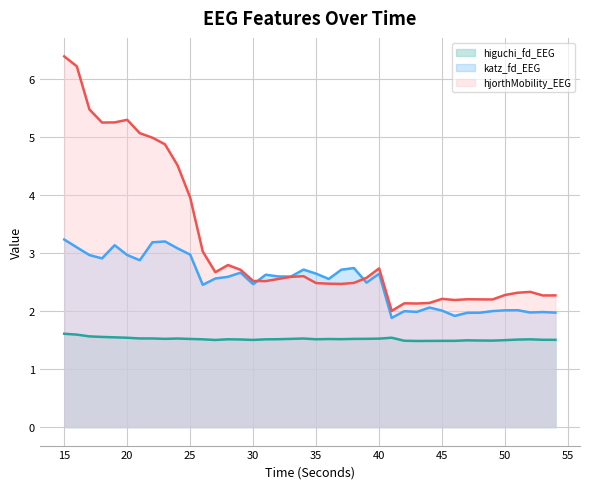

List the series in order of their overall mean, lowest first.

higuchi_fd_EEG, katz_fd_EEG, hjorthMobility_EEG